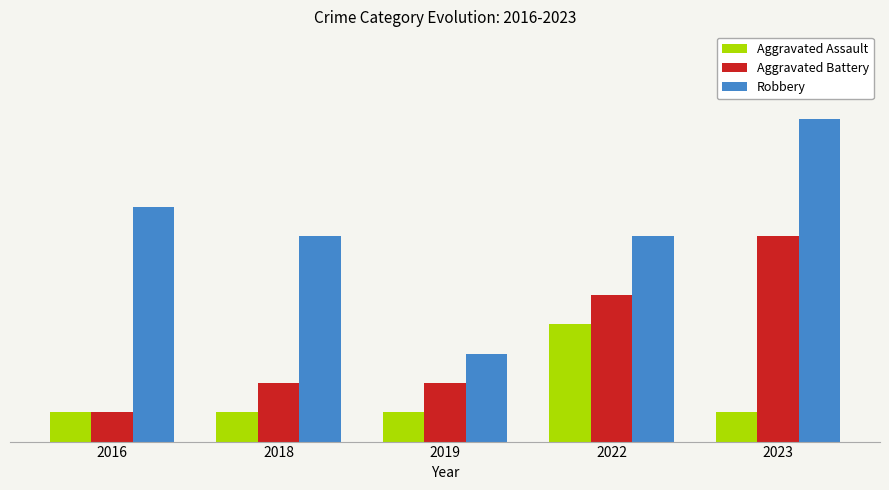

What value does the Aggravated Assault series have at 2018?

1